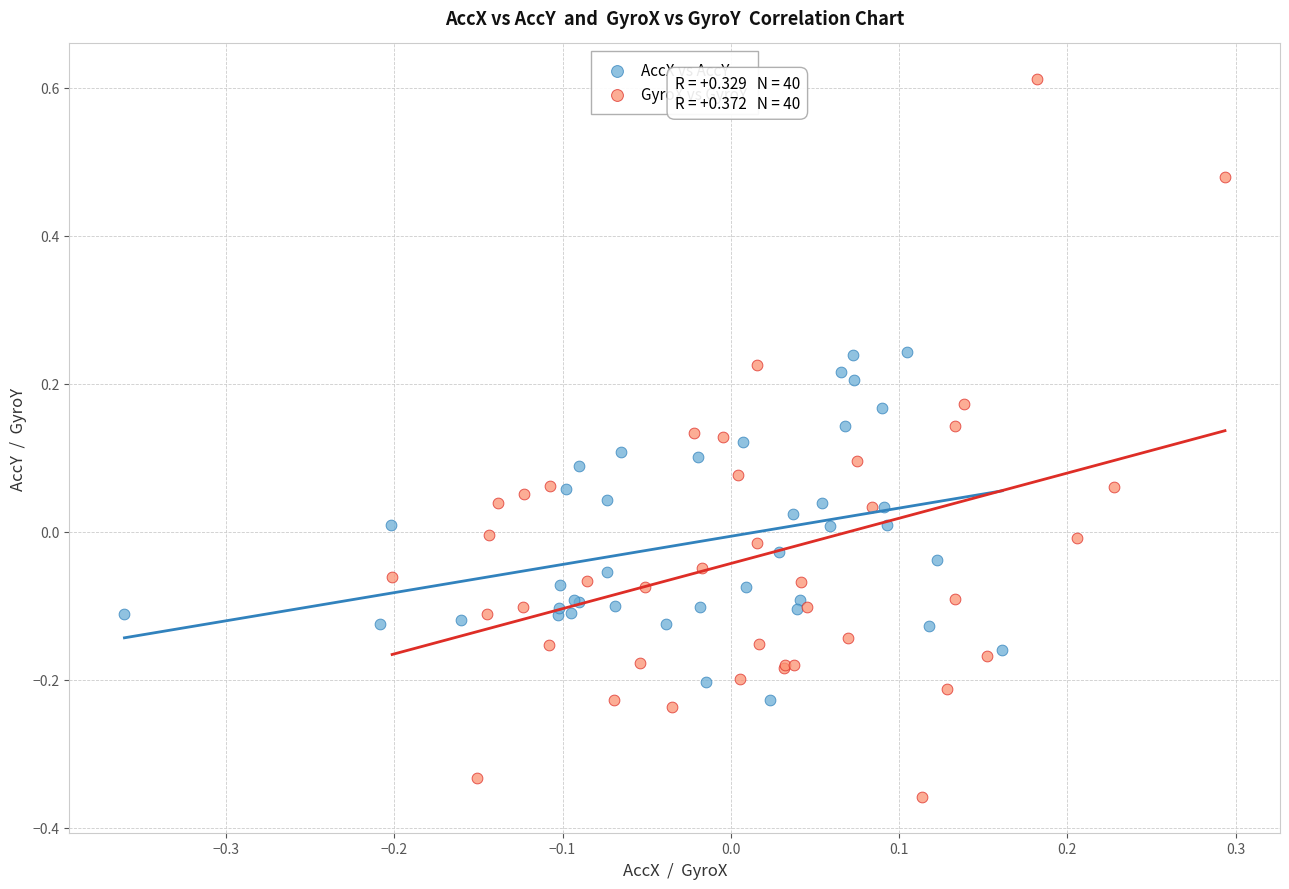

Which series contains the lowest Y value?

GyroX vs GyroY